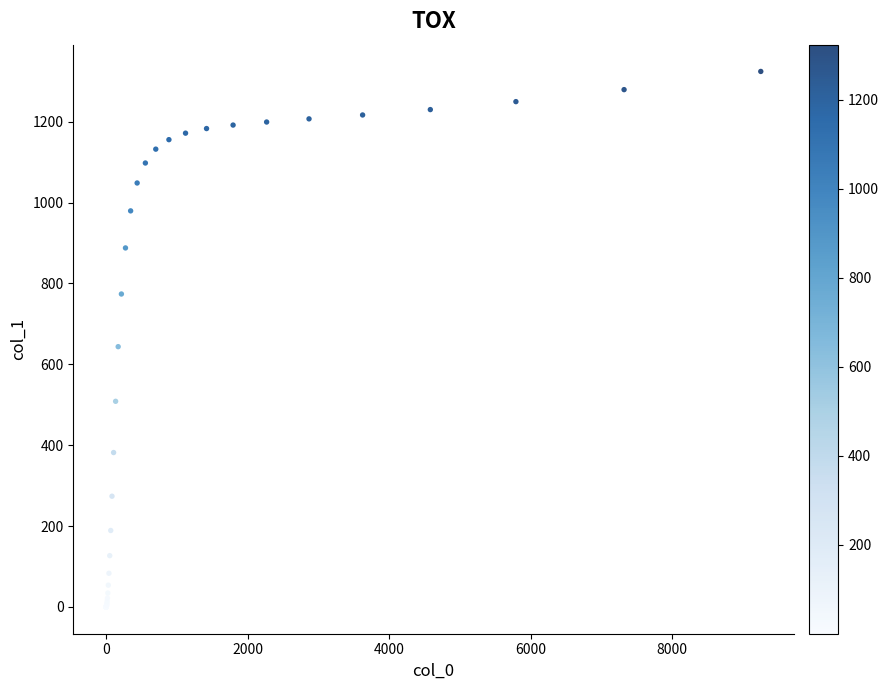

What Y value in the scatter plot is closest to 662?

643.6